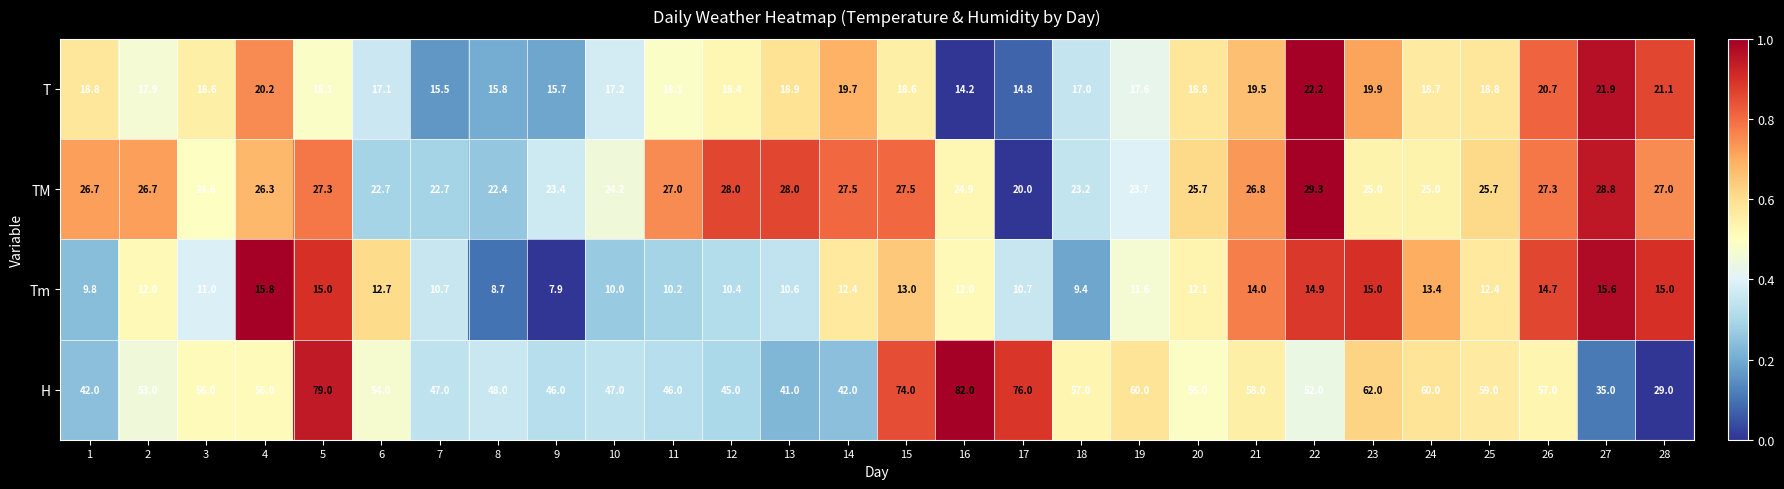

At which label is Tm closest to 11?

3